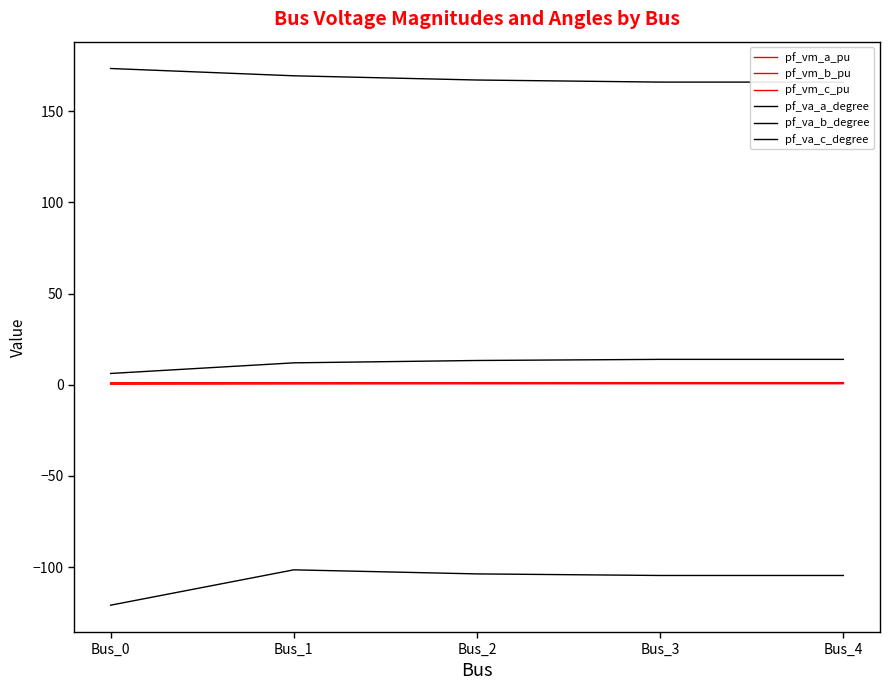

At how many categories does at least one series exceed 64?

5